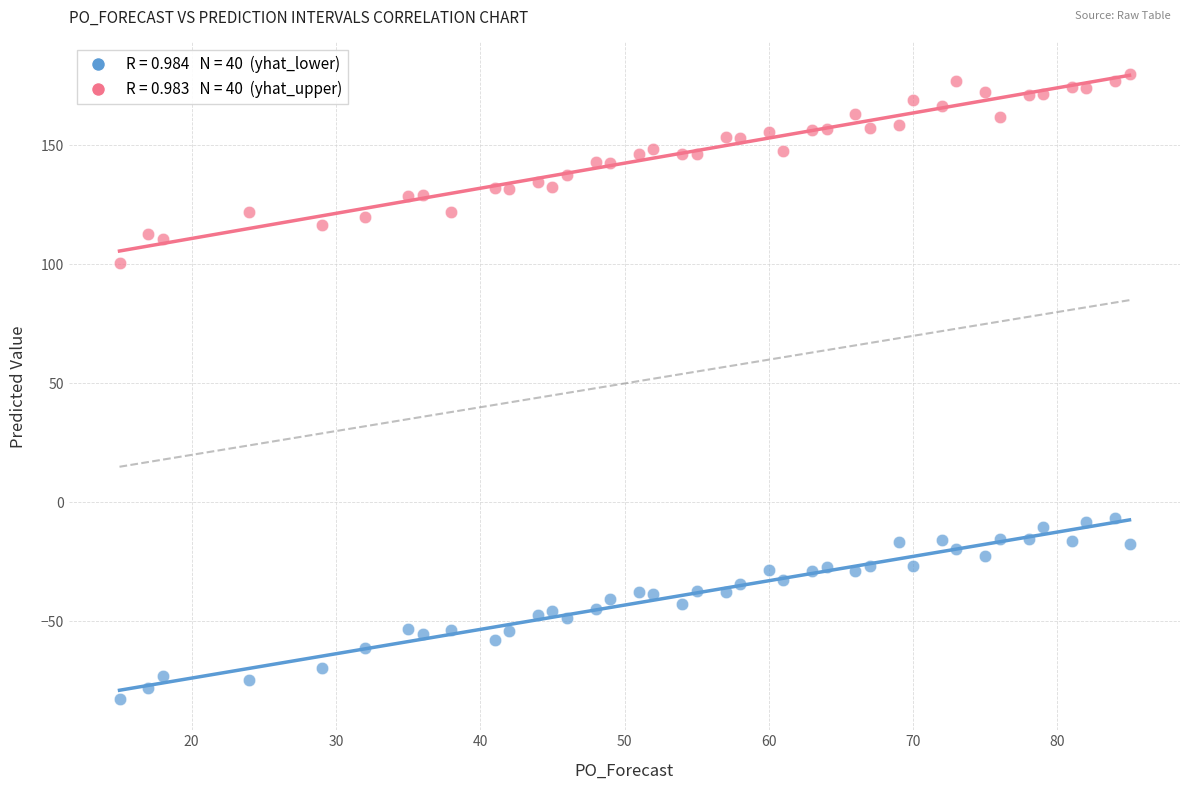

Across all data points, what is the range of X values (max minus min)?

70.0